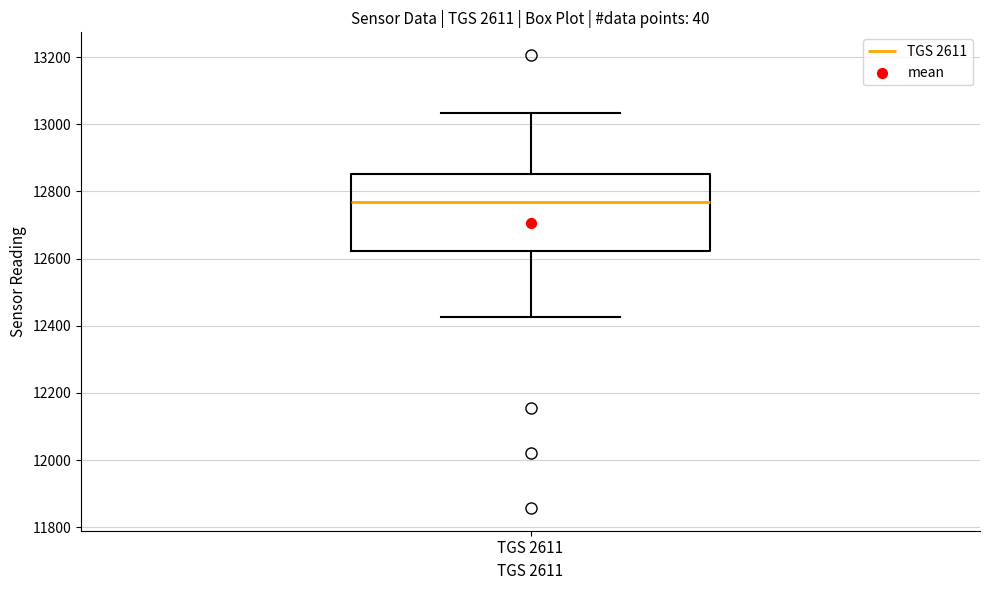

Where does the median line of the box for TGS 2611 sit on the y-axis? The values are not printed on the chart, so give them approximately, as read against the axis.

12760